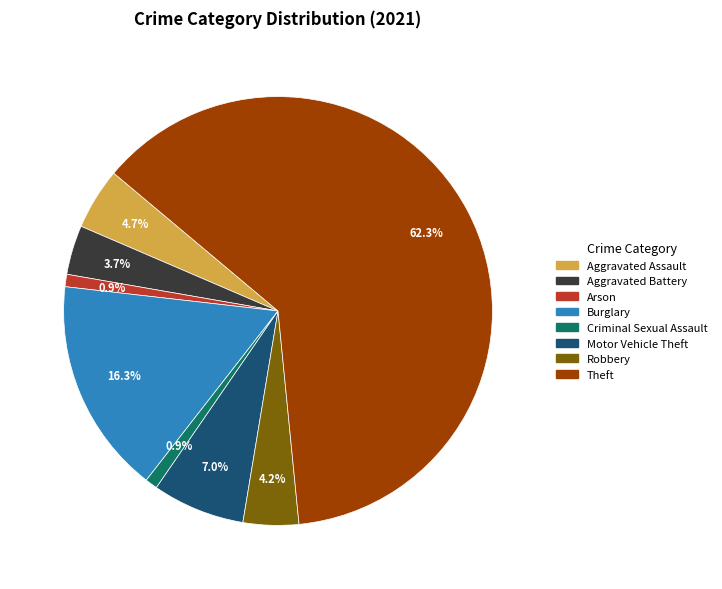

To the nearest percent, what is the combined percentage of Motor Vehicle Theft and Aggravated Battery?

11%